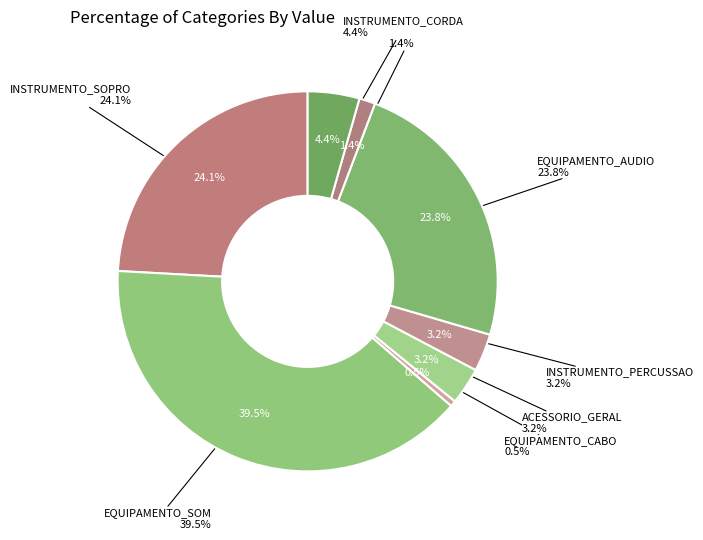

To the nearest percent, what is the difference between the largest and smallest slice percentages?

39%